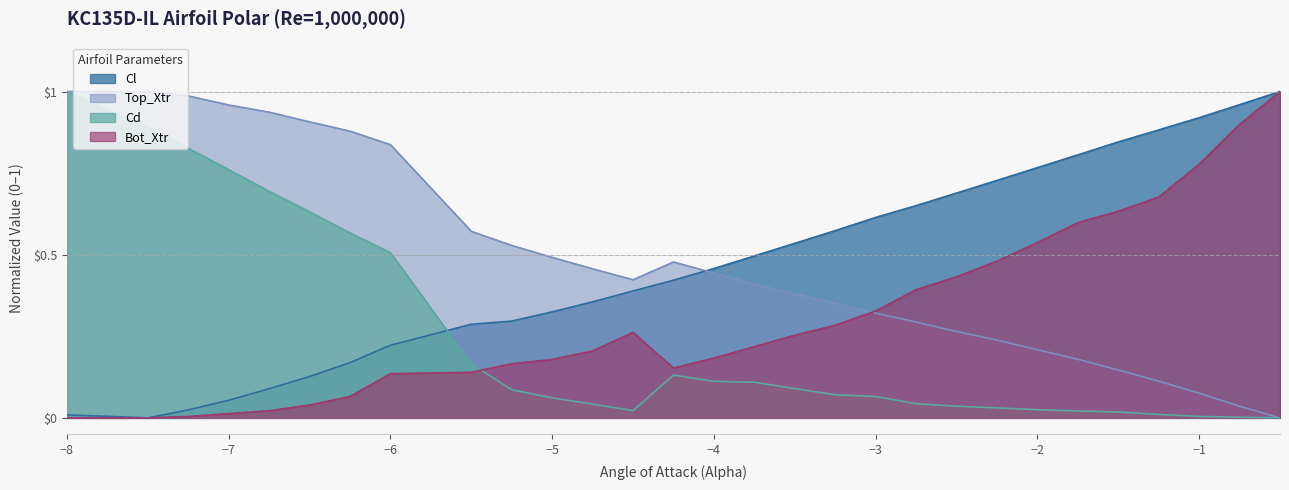

What is the difference between the Cl values at -0.75 and -2.0?

0.2